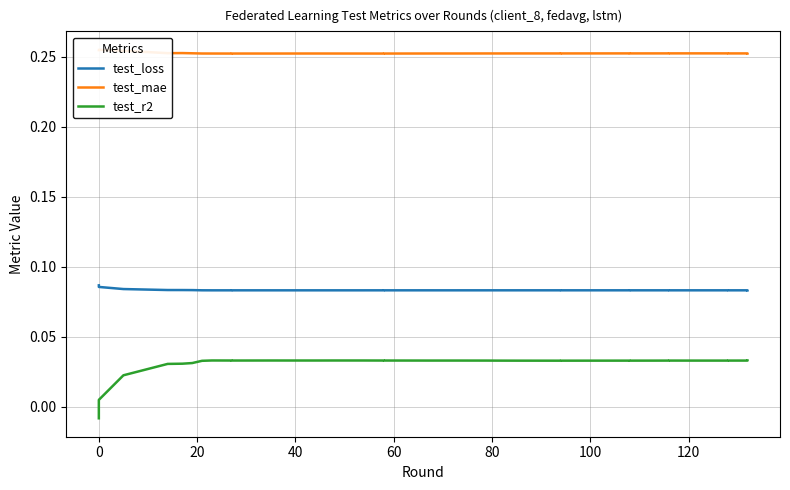

True or false: test_mae and test_loss cross at least once.

False